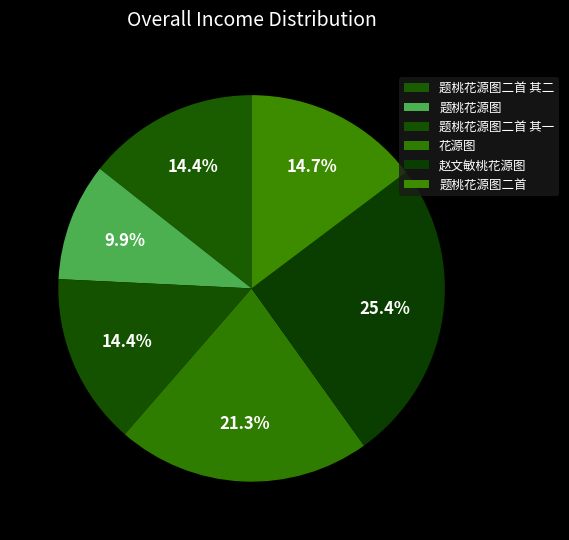

What is the smallest slice in the pie chart?

题桃花源图